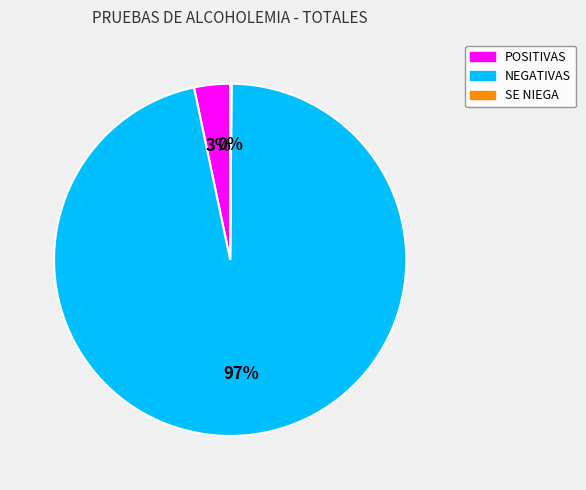

True or false: POSITIVAS accounts for 18% of the total.

False